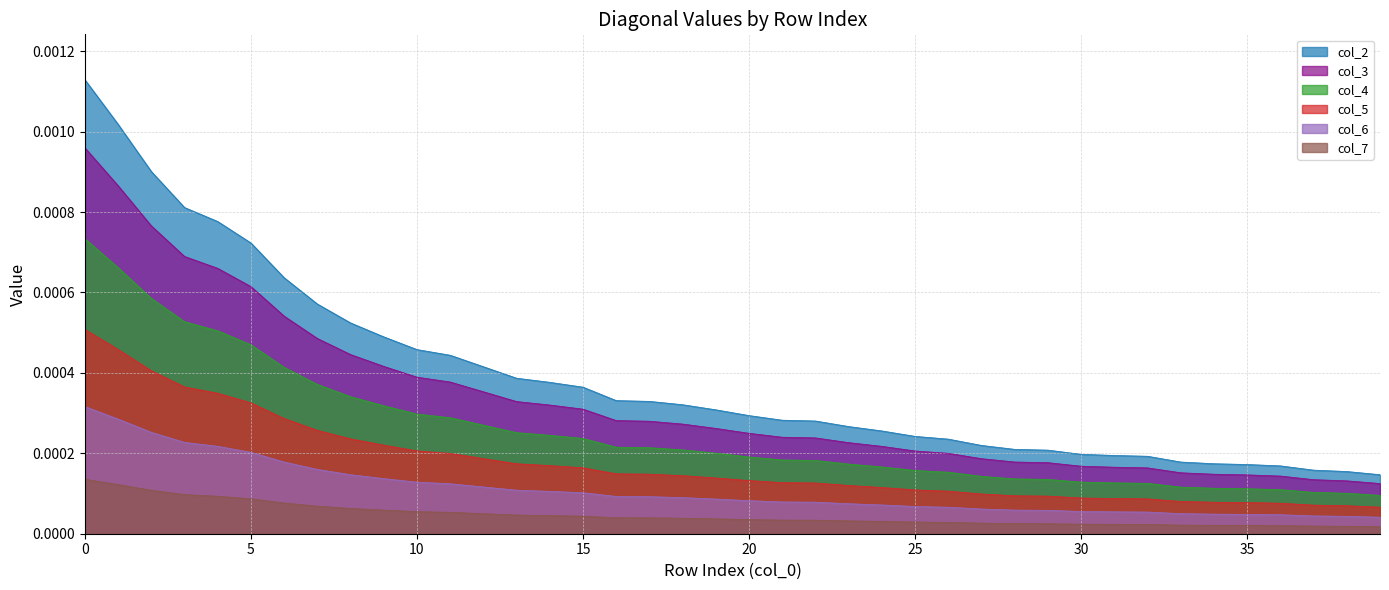

Which series has the largest range (max minus min)?

col_2